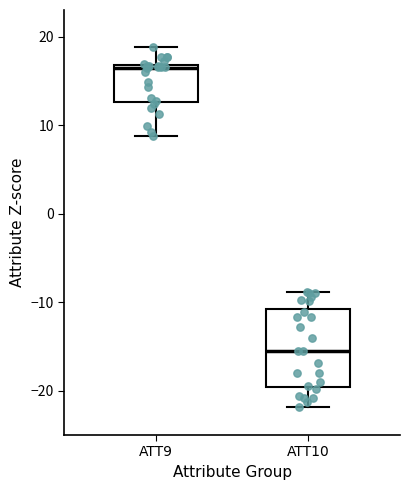

Reading left to right, read every box against the y-axis: the position of its median line, the range the box covers, and the ends of its whiskers. The values are not printed on the chart, so give them approximately, as read against the axis.

ATT9: median 16, box 13 to 17, whiskers 9 to 19
ATT10: median -16, box -20 to -11, whiskers -22 to -9